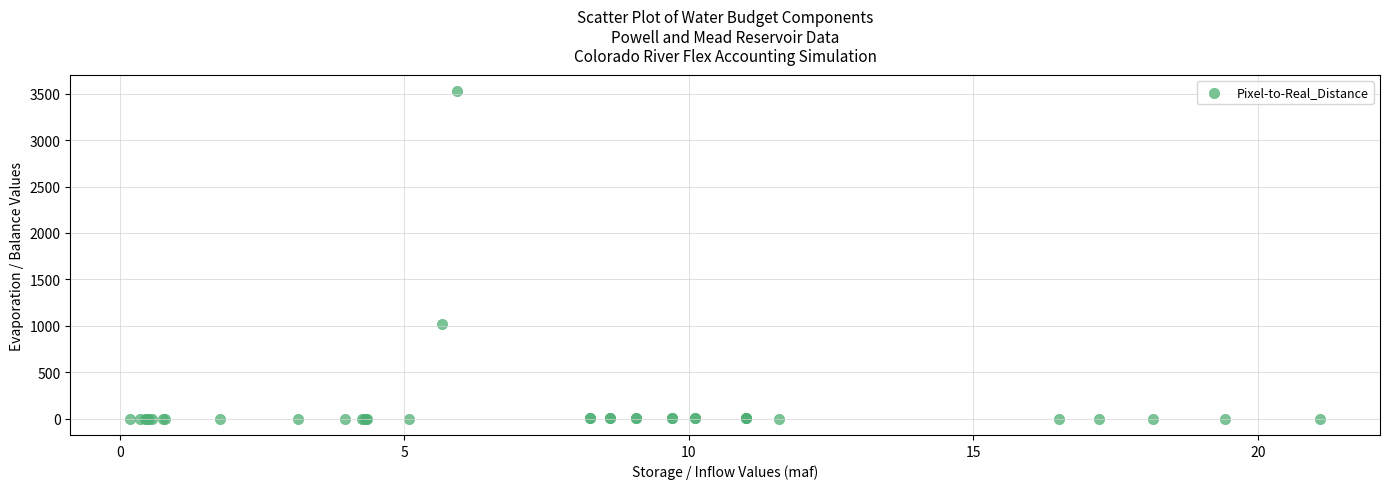

What Y value in the scatter plot is closest to 1762?

1020.0